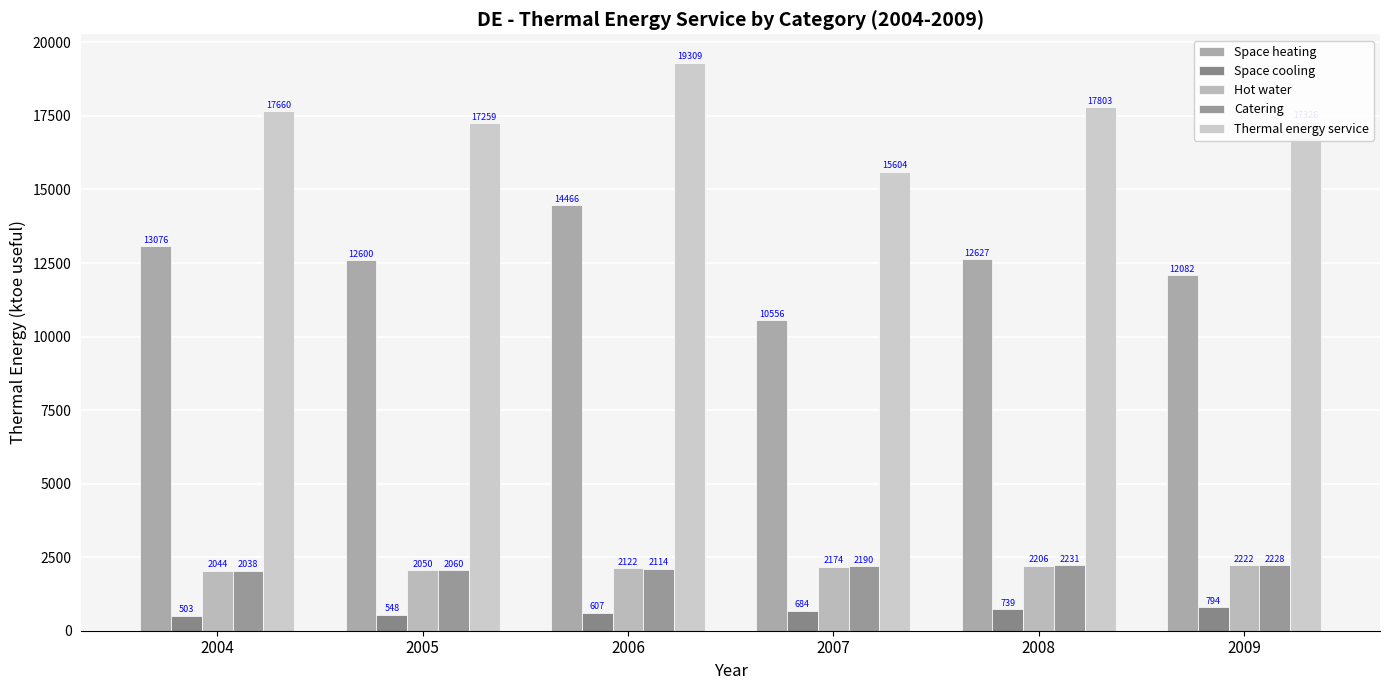

How many values in the Space cooling series are below 684?

3